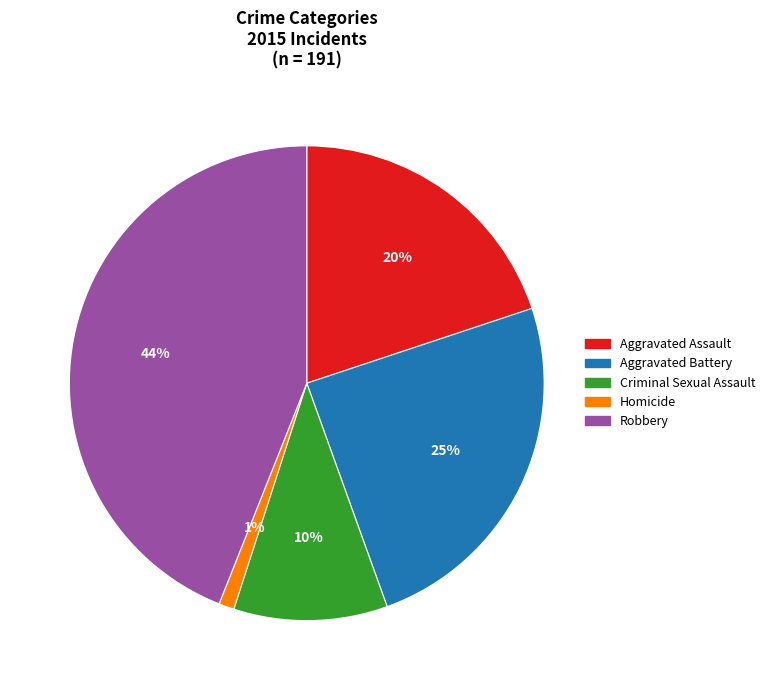

Is it true that Robbery is 44% of the pie?

True